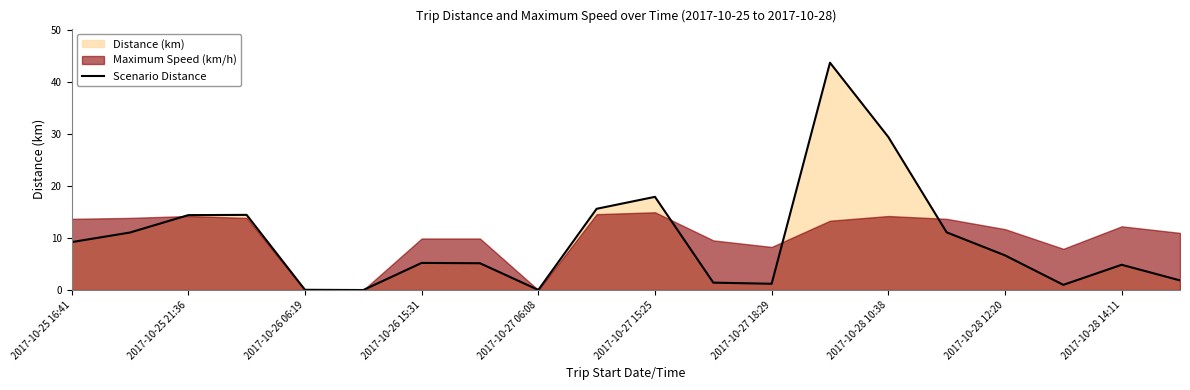

How many interior local valleys (lower than both neighbors) does the data have?

4